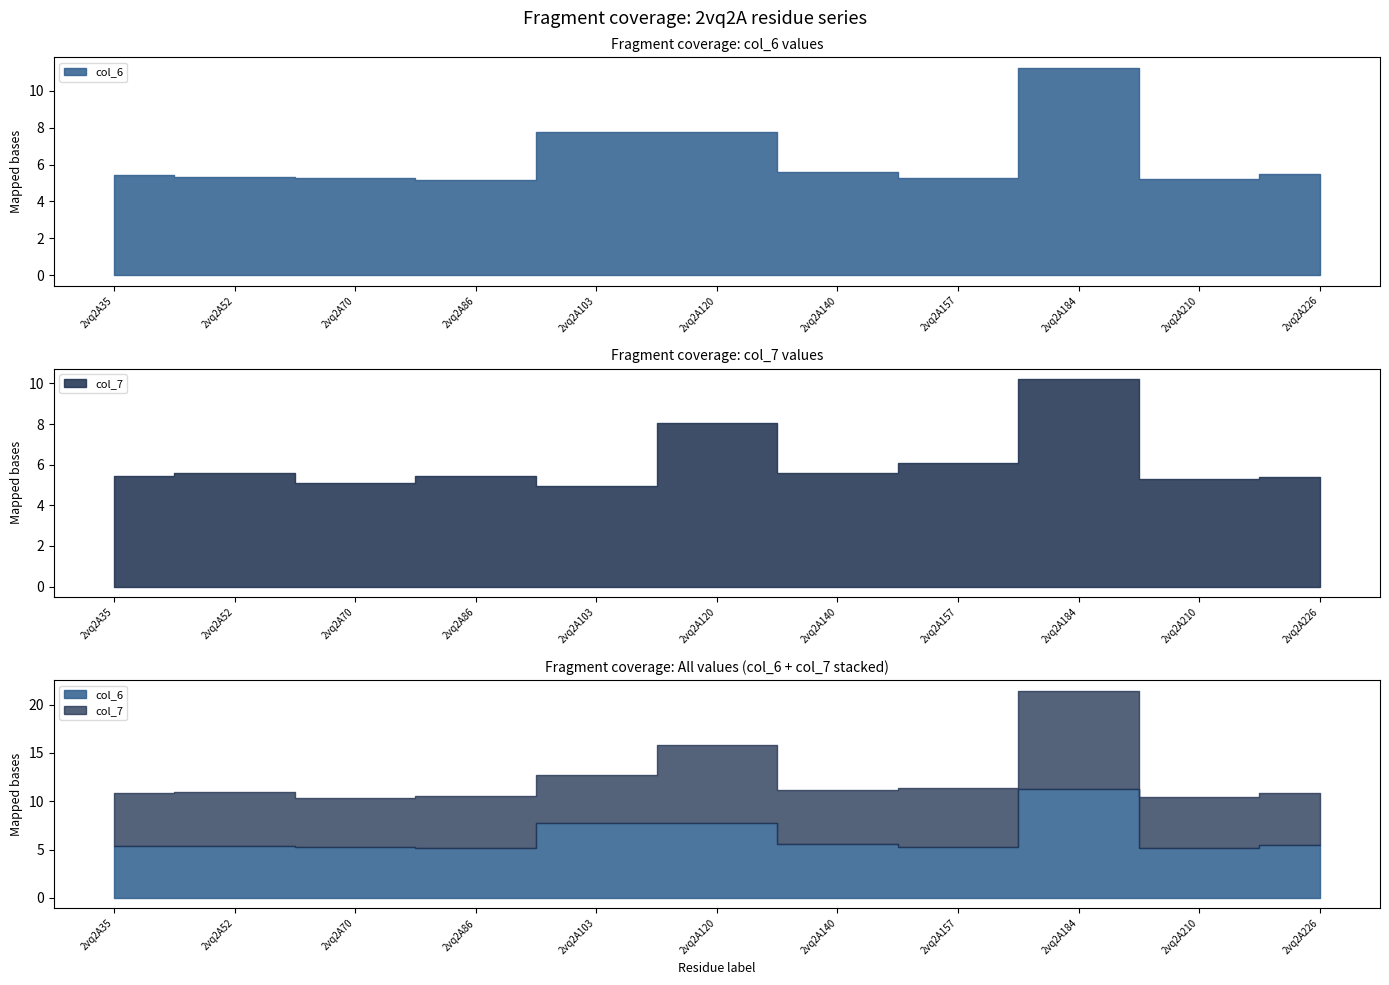

At how many categories does at least one series exceed 7?

3